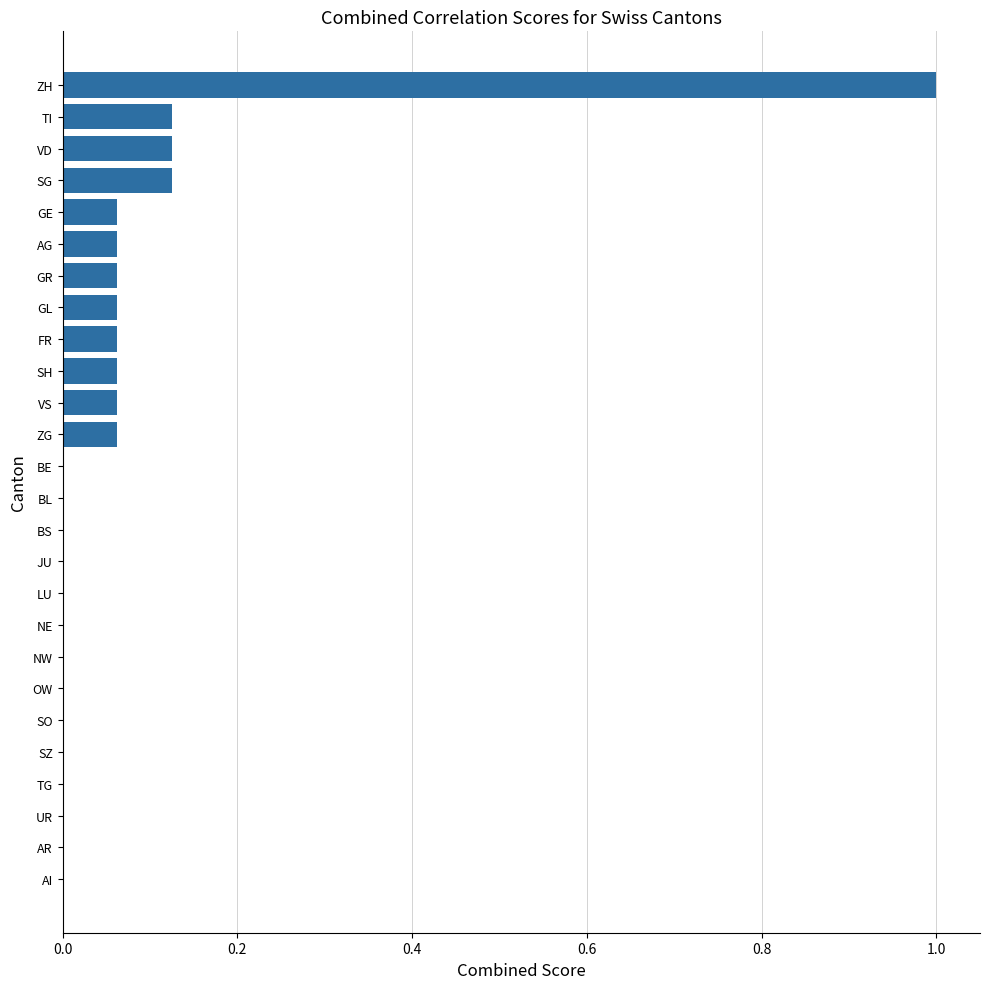

Are the bars horizontal?

Yes